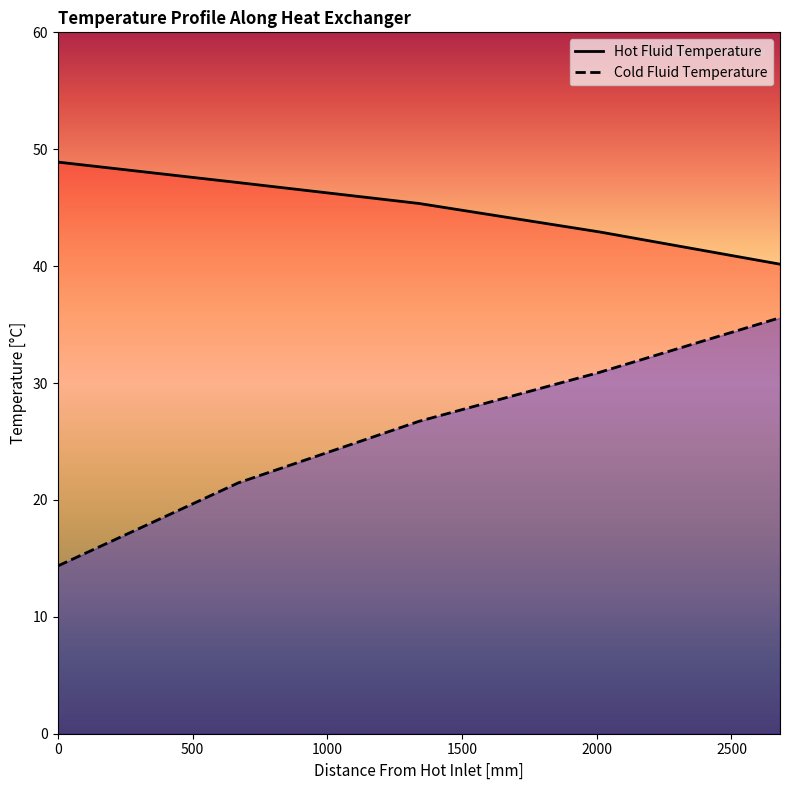

Reading left to right, transcribe all the data shown in this chart.

Hot Fluid Temperature: 48.9	47.1	45.4	42.9	40.2
Cold Fluid Temperature: 14.4	21.5	26.7	30.9	35.6